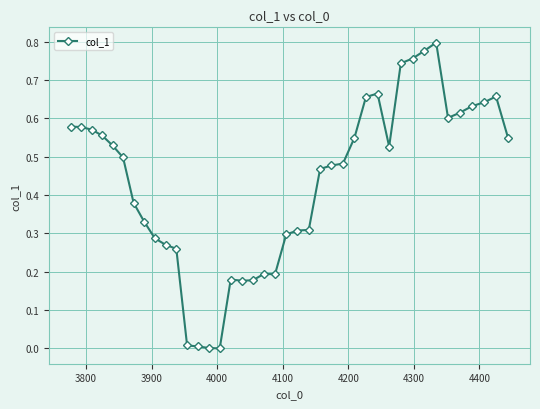

How many categories are shown in the chart?

40